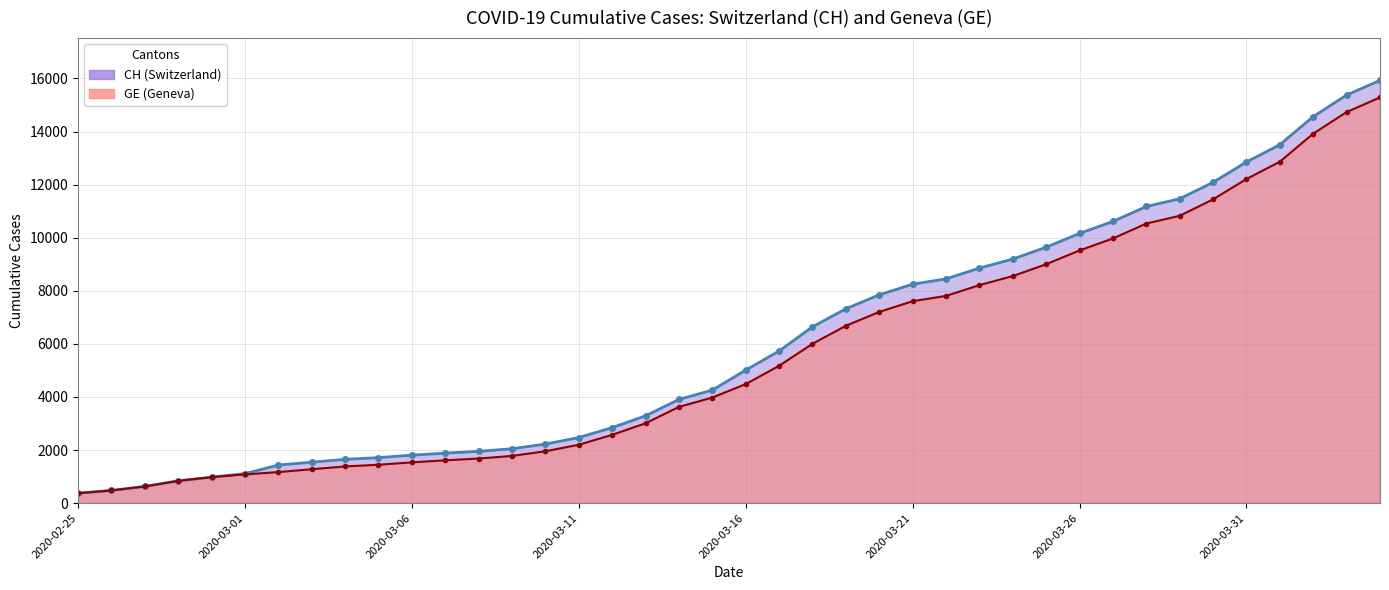

What is the difference between the maximum and minimum values in the CH series?

15551